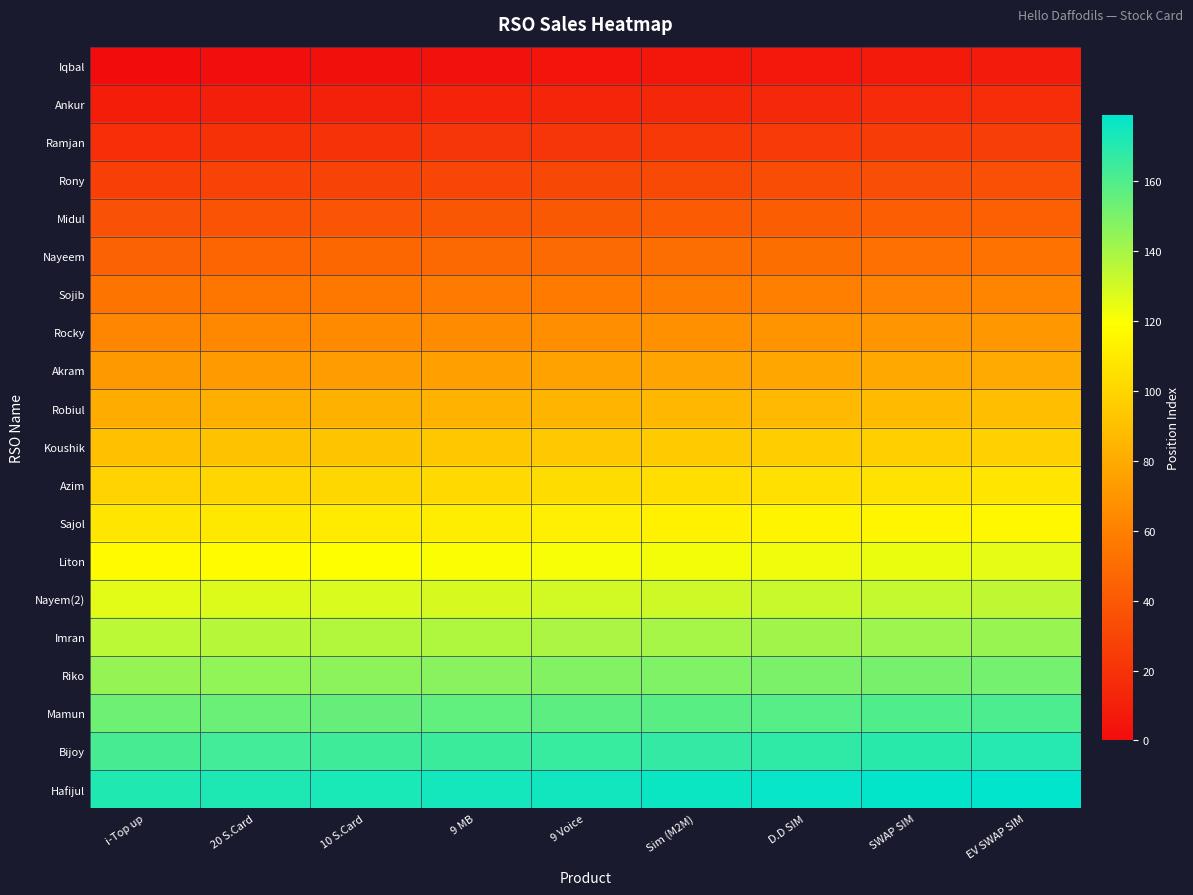

Reading right to left, extract all data points from this chart.

Iqbal: EV SWAP SIM=8	SWAP SIM=7	D.D SIM=6	Sim (M2M)=5	9 Voice=4	9 MB=3	10 S.Card=2	20 S.Card=1	i-Top up=0
Ankur: EV SWAP SIM=17	SWAP SIM=16	D.D SIM=15	Sim (M2M)=14	9 Voice=13	9 MB=12	10 S.Card=11	20 S.Card=10	i-Top up=9
Ramjan: EV SWAP SIM=26	SWAP SIM=25	D.D SIM=24	Sim (M2M)=23	9 Voice=22	9 MB=21	10 S.Card=20	20 S.Card=19	i-Top up=18
Rony: EV SWAP SIM=35	SWAP SIM=34	D.D SIM=33	Sim (M2M)=32	9 Voice=31	9 MB=30	10 S.Card=29	20 S.Card=28	i-Top up=27
Midul: EV SWAP SIM=44	SWAP SIM=43	D.D SIM=42	Sim (M2M)=41	9 Voice=40	9 MB=39	10 S.Card=38	20 S.Card=37	i-Top up=36
Nayeem: EV SWAP SIM=53	SWAP SIM=52	D.D SIM=51	Sim (M2M)=50	9 Voice=49	9 MB=48	10 S.Card=47	20 S.Card=46	i-Top up=45
Sojib: EV SWAP SIM=62	SWAP SIM=61	D.D SIM=60	Sim (M2M)=59	9 Voice=58	9 MB=57	10 S.Card=56	20 S.Card=55	i-Top up=54
Rocky: EV SWAP SIM=71	SWAP SIM=70	D.D SIM=69	Sim (M2M)=68	9 Voice=67	9 MB=66	10 S.Card=65	20 S.Card=64	i-Top up=63
Akram: EV SWAP SIM=80	SWAP SIM=79	D.D SIM=78	Sim (M2M)=77	9 Voice=76	9 MB=75	10 S.Card=74	20 S.Card=73	i-Top up=72
Robiul: EV SWAP SIM=89	SWAP SIM=88	D.D SIM=87	Sim (M2M)=86	9 Voice=85	9 MB=84	10 S.Card=83	20 S.Card=82	i-Top up=81
Koushik: EV SWAP SIM=98	SWAP SIM=97	D.D SIM=96	Sim (M2M)=95	9 Voice=94	9 MB=93	10 S.Card=92	20 S.Card=91	i-Top up=90
Azim: EV SWAP SIM=107	SWAP SIM=106	D.D SIM=105	Sim (M2M)=104	9 Voice=103	9 MB=102	10 S.Card=101	20 S.Card=100	i-Top up=99
Sajol: EV SWAP SIM=116	SWAP SIM=115	D.D SIM=114	Sim (M2M)=113	9 Voice=112	9 MB=111	10 S.Card=110	20 S.Card=109	i-Top up=108
Liton: EV SWAP SIM=125	SWAP SIM=124	D.D SIM=123	Sim (M2M)=122	9 Voice=121	9 MB=120	10 S.Card=119	20 S.Card=118	i-Top up=117
Nayem(2): EV SWAP SIM=134	SWAP SIM=133	D.D SIM=132	Sim (M2M)=131	9 Voice=130	9 MB=129	10 S.Card=128	20 S.Card=127	i-Top up=126
Imran: EV SWAP SIM=143	SWAP SIM=142	D.D SIM=141	Sim (M2M)=140	9 Voice=139	9 MB=138	10 S.Card=137	20 S.Card=136	i-Top up=135
Riko: EV SWAP SIM=152	SWAP SIM=151	D.D SIM=150	Sim (M2M)=149	9 Voice=148	9 MB=147	10 S.Card=146	20 S.Card=145	i-Top up=144
Mamun: EV SWAP SIM=161	SWAP SIM=160	D.D SIM=159	Sim (M2M)=158	9 Voice=157	9 MB=156	10 S.Card=155	20 S.Card=154	i-Top up=153
Bijoy: EV SWAP SIM=170	SWAP SIM=169	D.D SIM=168	Sim (M2M)=167	9 Voice=166	9 MB=165	10 S.Card=164	20 S.Card=163	i-Top up=162
Hafijul: EV SWAP SIM=179	SWAP SIM=178	D.D SIM=177	Sim (M2M)=176	9 Voice=175	9 MB=174	10 S.Card=173	20 S.Card=172	i-Top up=171